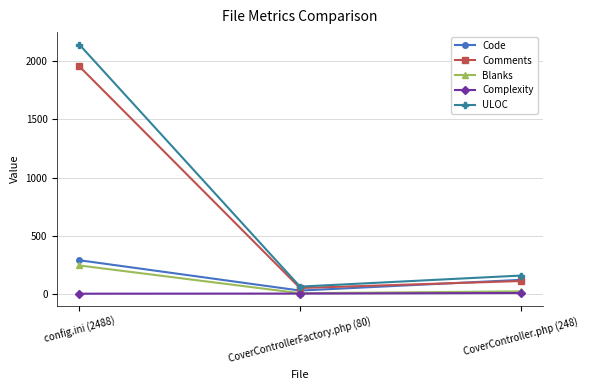

What is the maximum value shown in the chart?

2145